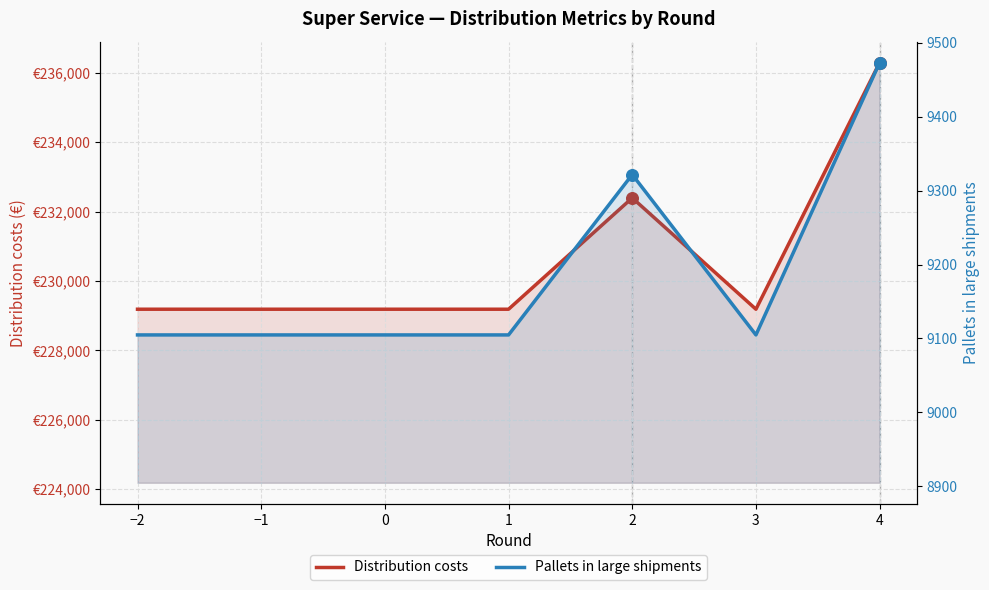

Is the value of Distribution costs at 2 greater than the value of Pallets in large shipments at −1?

Yes